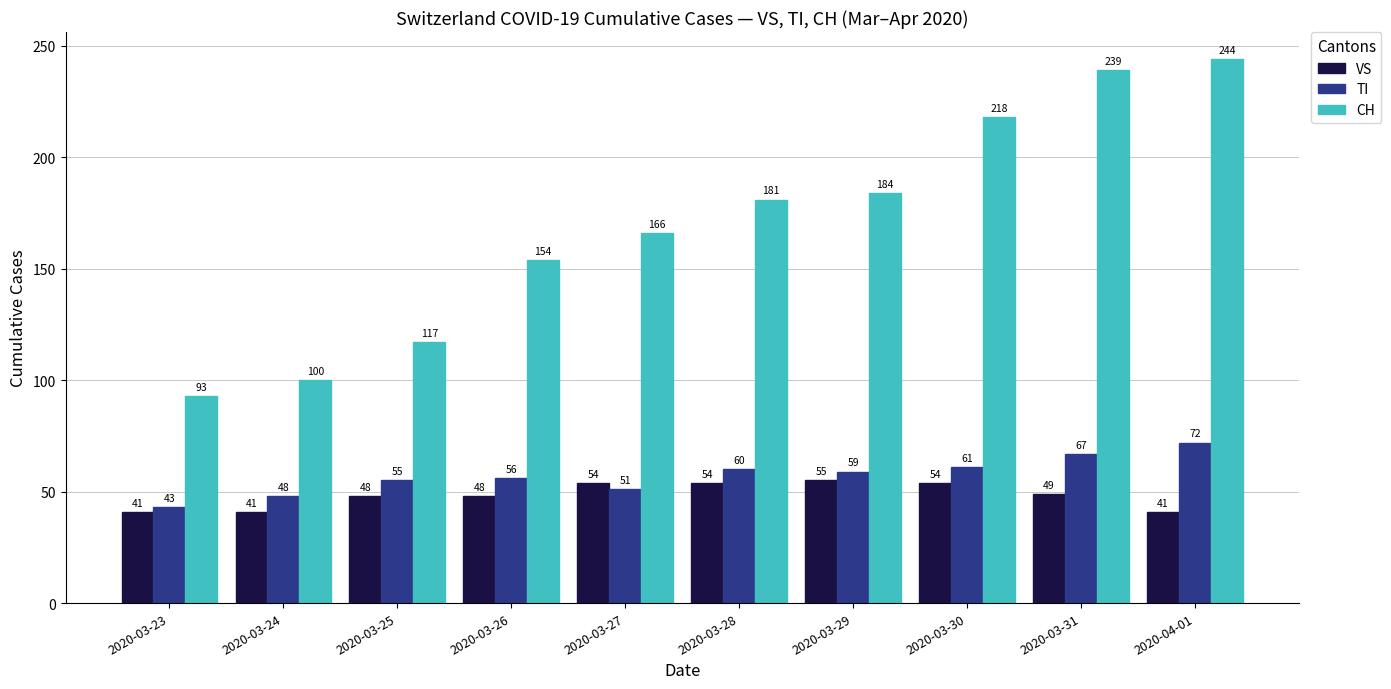

At which label does CH reach its peak?

2020-04-01